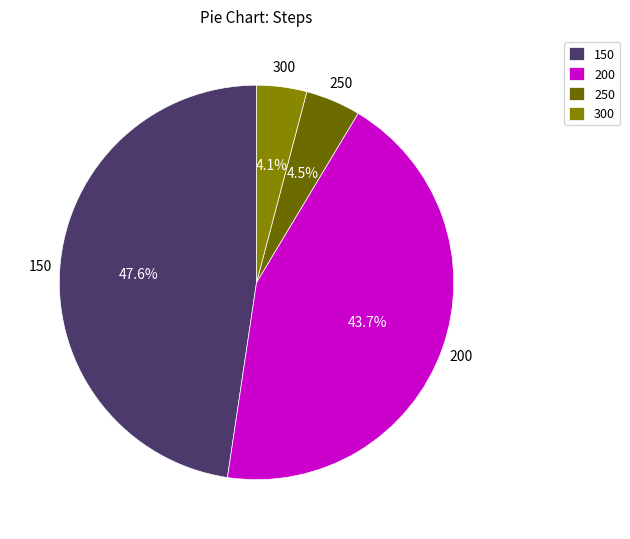

Do 200 and 250 together represent more than half of the pie?

No